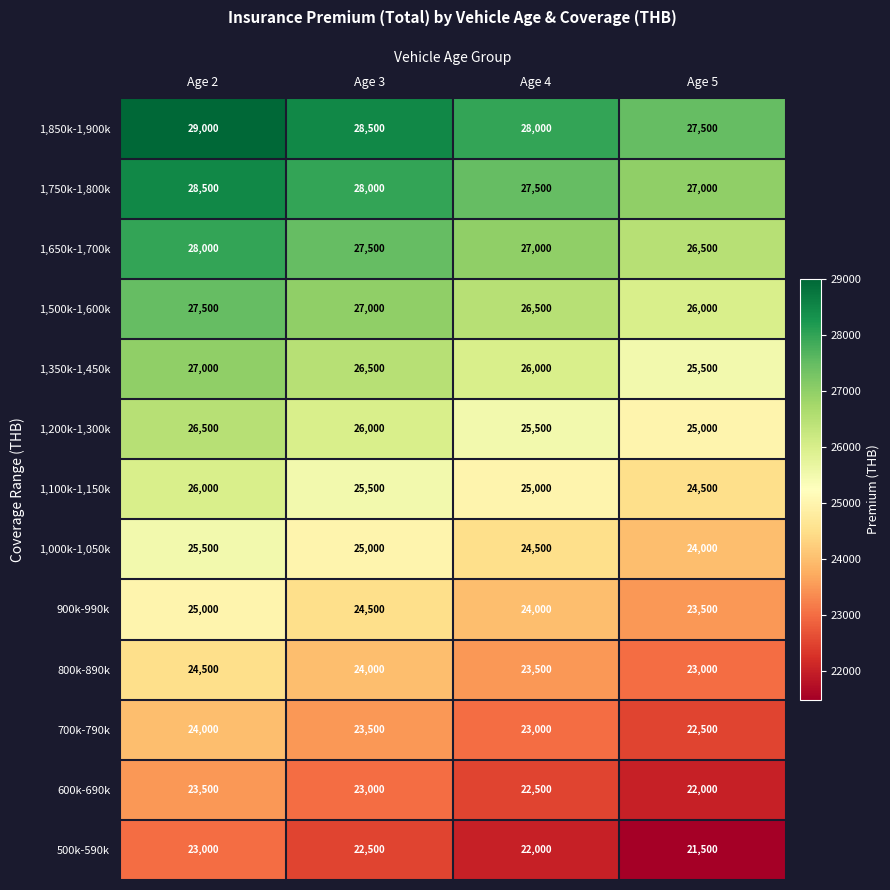

What is the difference between the highest and lowest values at Age 4?

6000